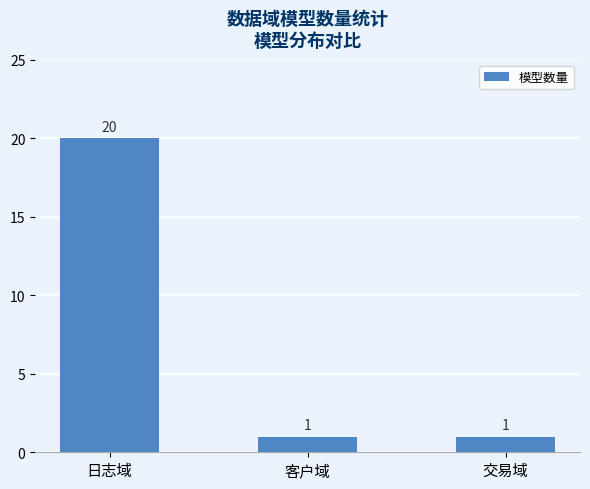

What is the greatest value displayed?

20